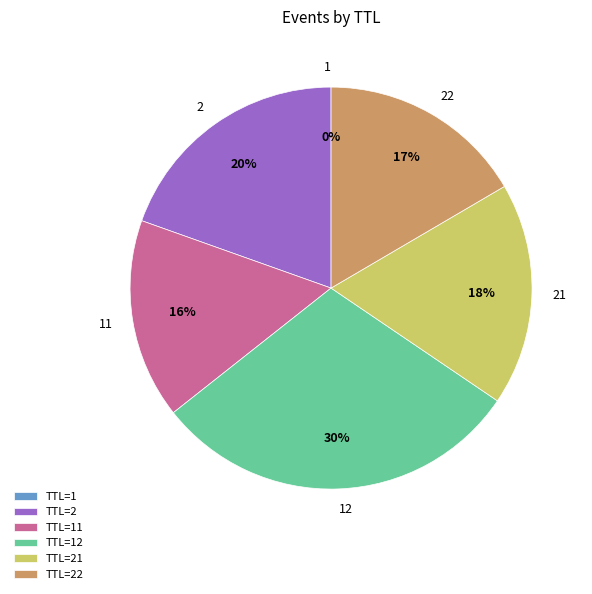

To the nearest percent, what is the difference between the largest and smallest slice percentages?

30%